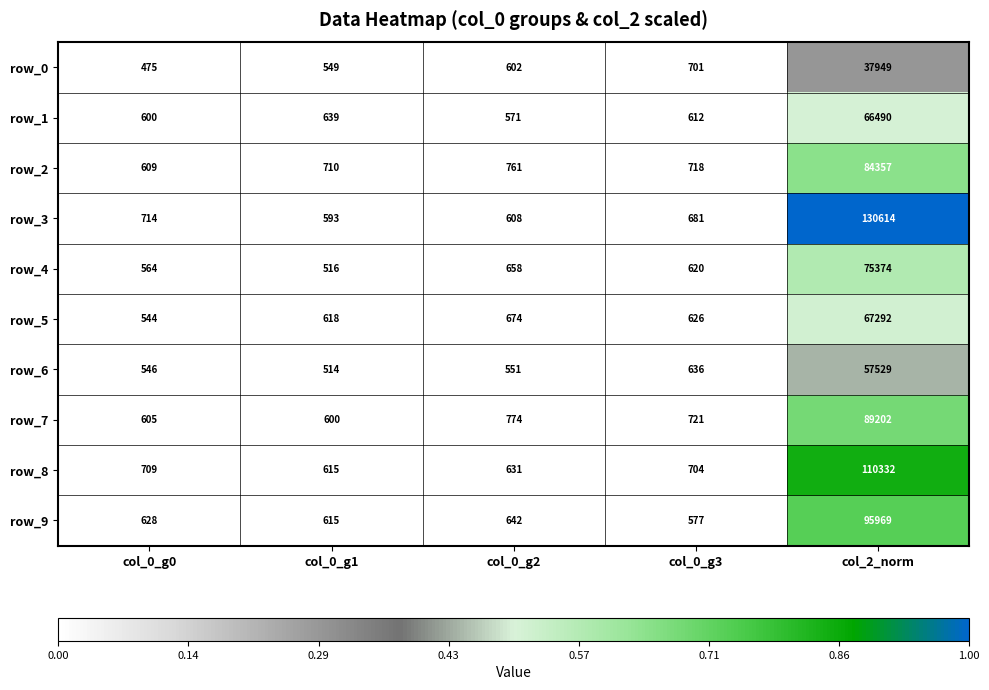

Is it true that row_5 equals 242 at col_0_g1?

False